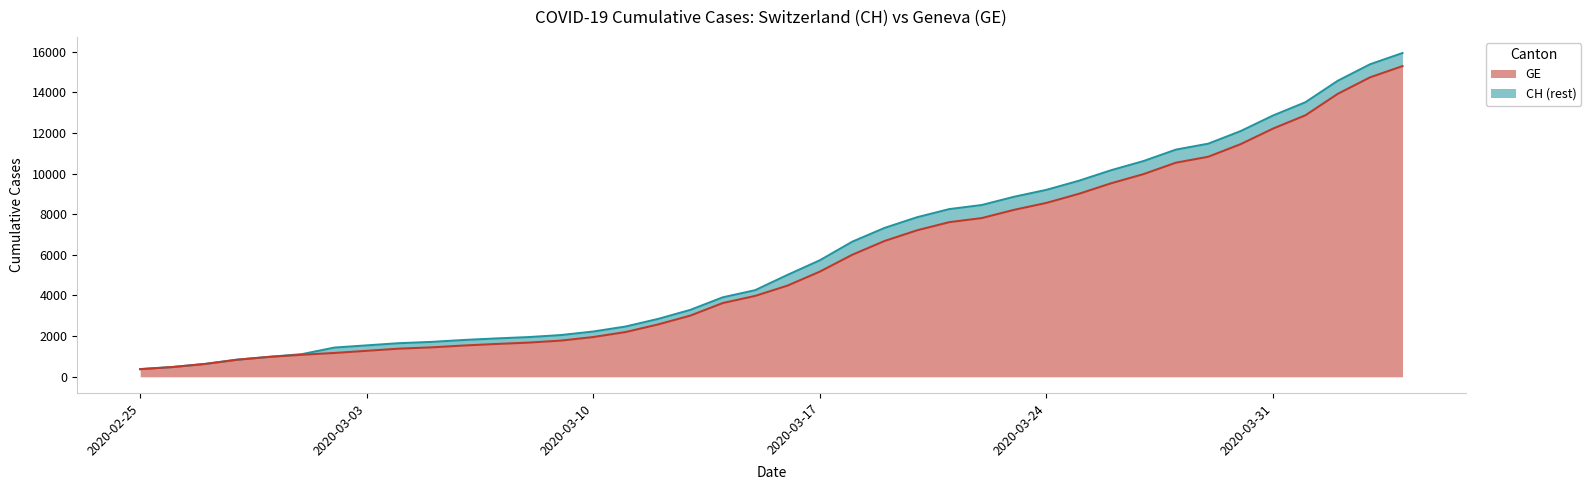

What are all the series names shown in the legend?

GE, CH (rest)